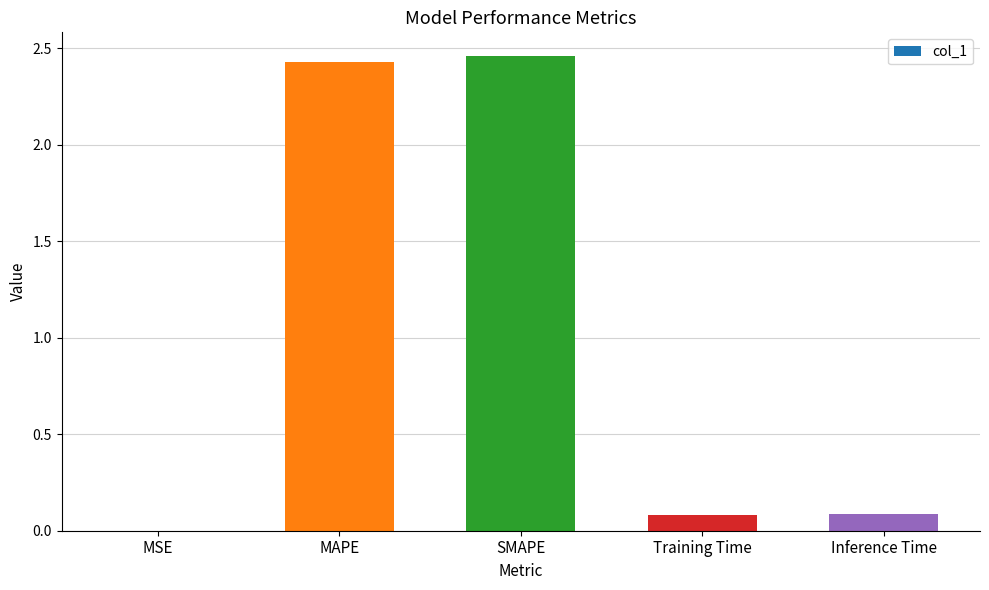

Between Training Time and MSE, which is larger?

Training Time